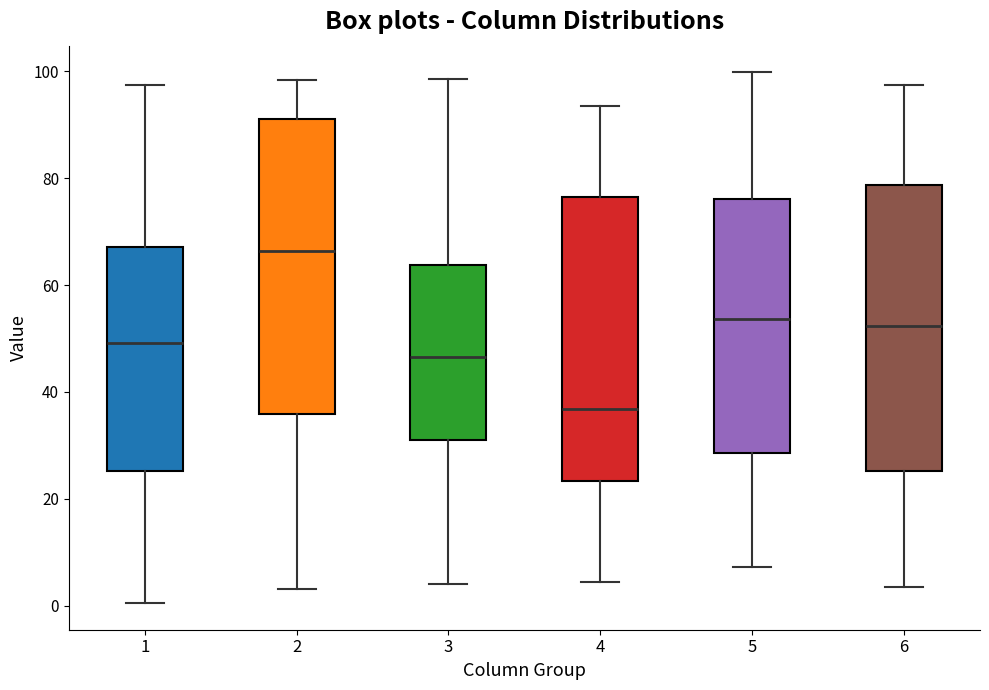

Which box's median line is the highest?

2